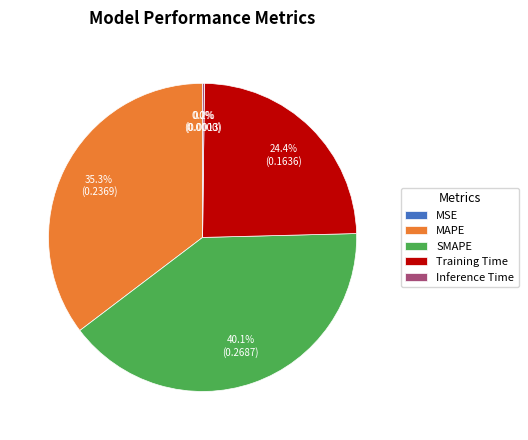

Does any single category account for the majority?

No